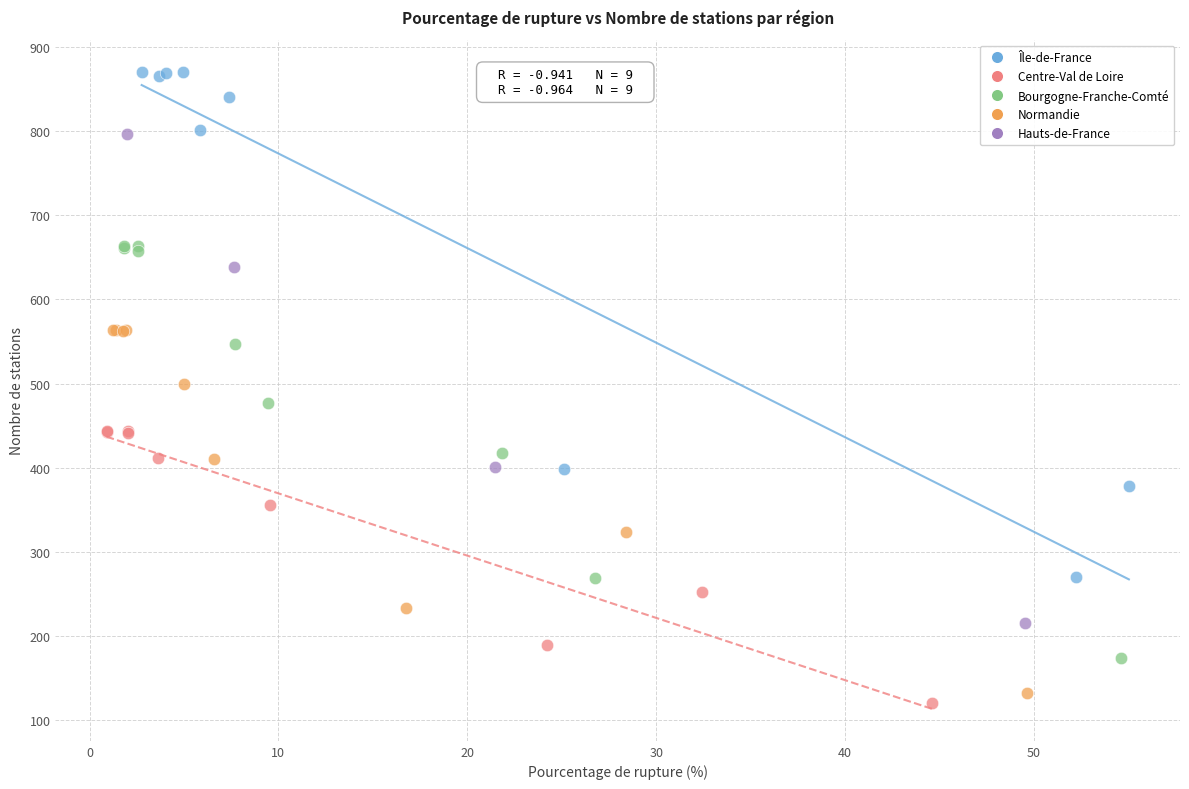

Which series contains the highest Y value?

Île-de-France